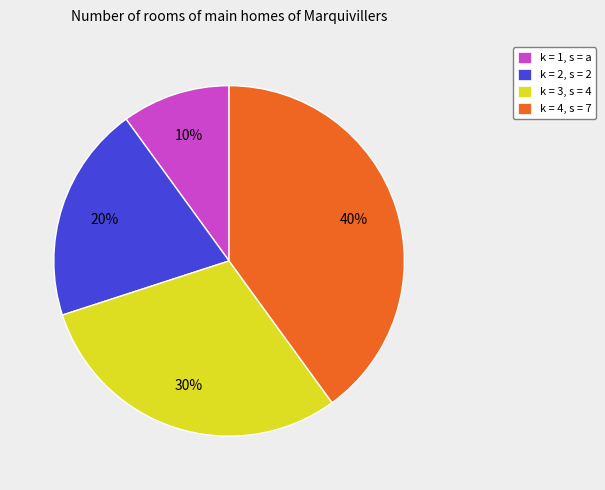

What is the smallest slice in the pie chart?

k = 1, s = a